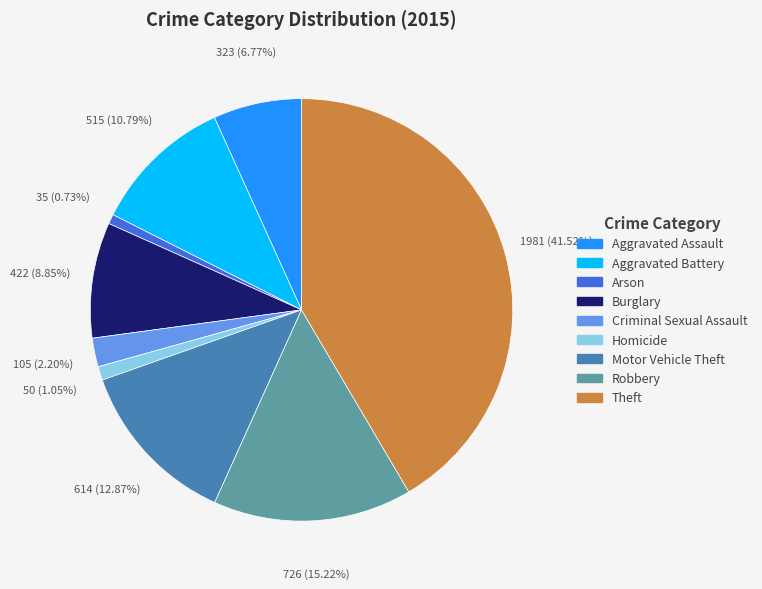

True or false: Aggravated Assault accounts for 20% of the total.

False